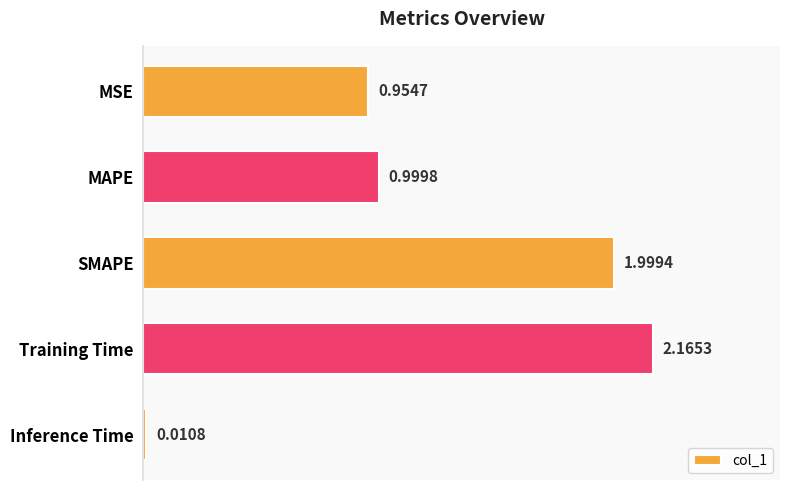

What is the average value?

1.2